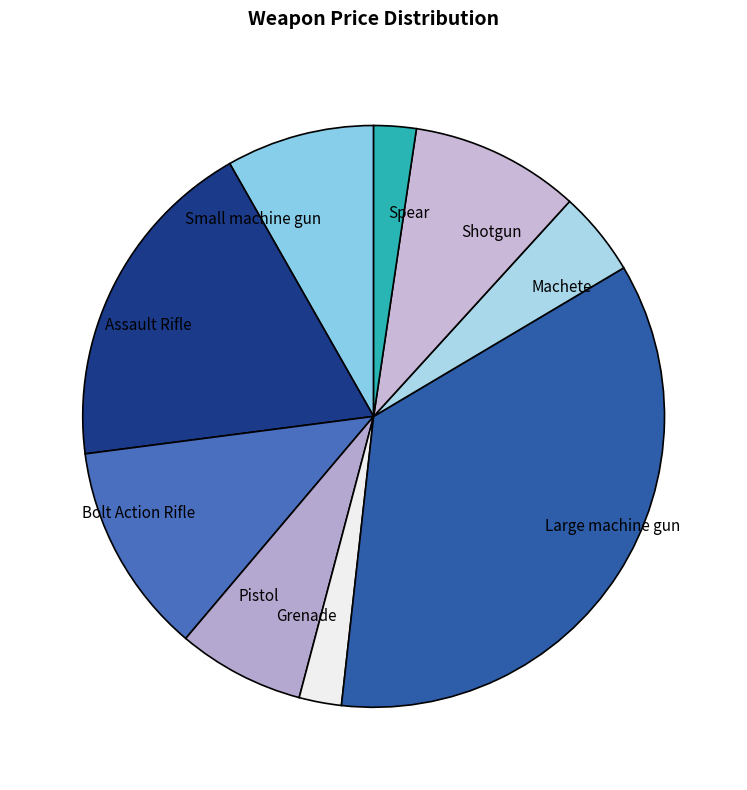

Which slice is the largest?

Large machine gun